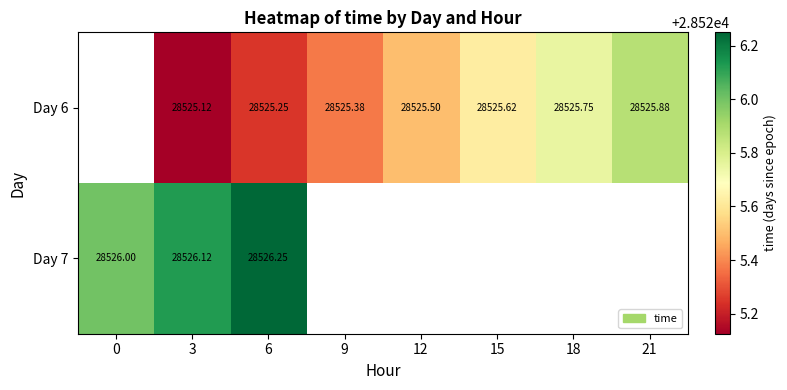

Which category has the lowest value across all series?

3